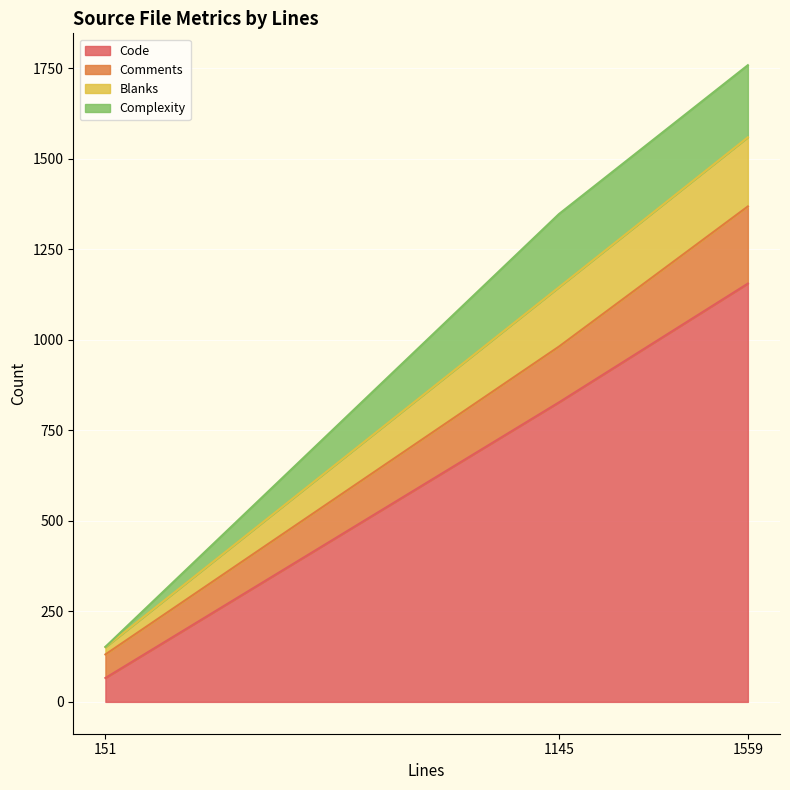

At which label does Code reach its minimum?

151